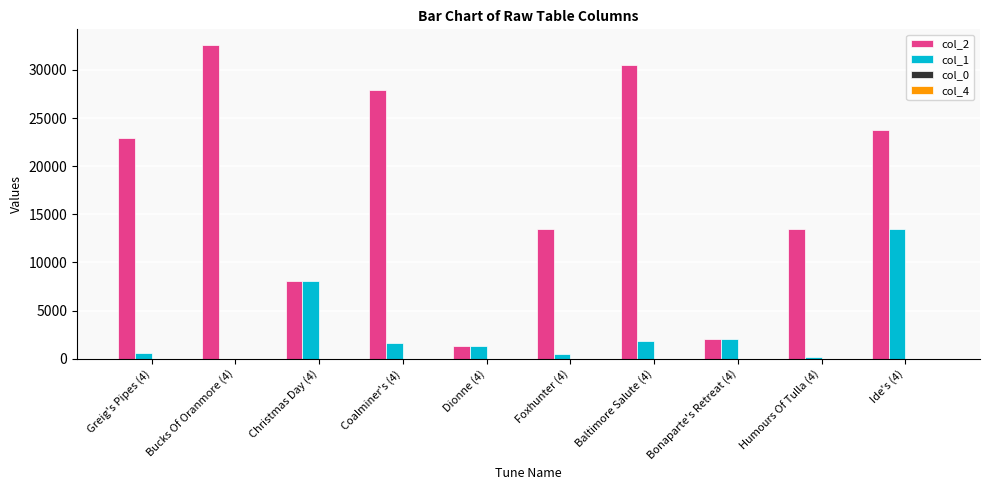

What is the sum of all col_1 values?

29687.0